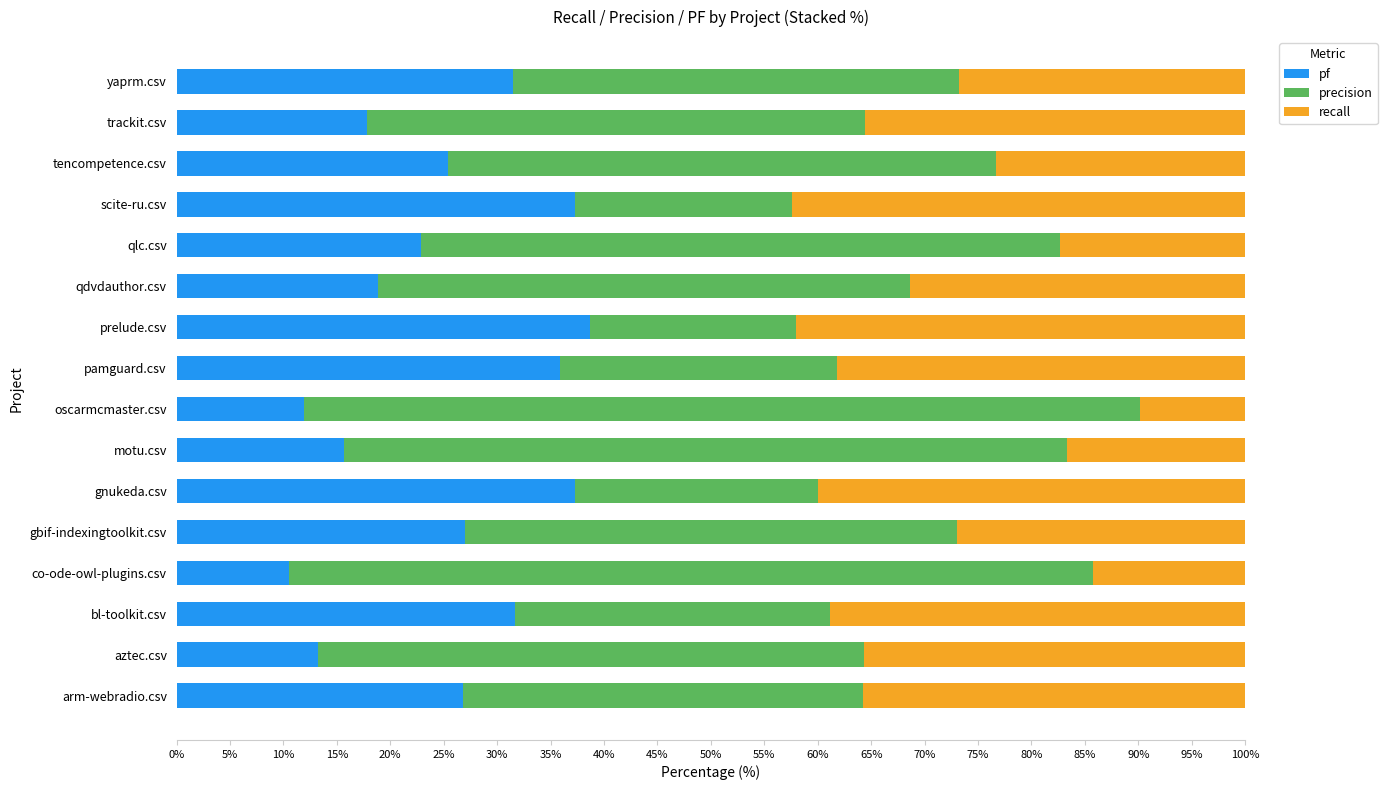

Count the number of categories in the chart.

16